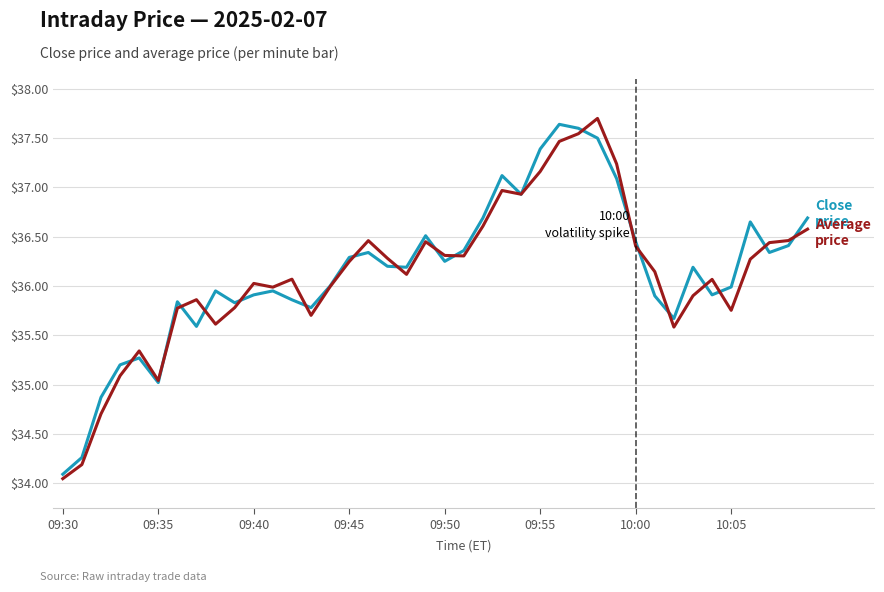

How many lines are shown in the chart?

2